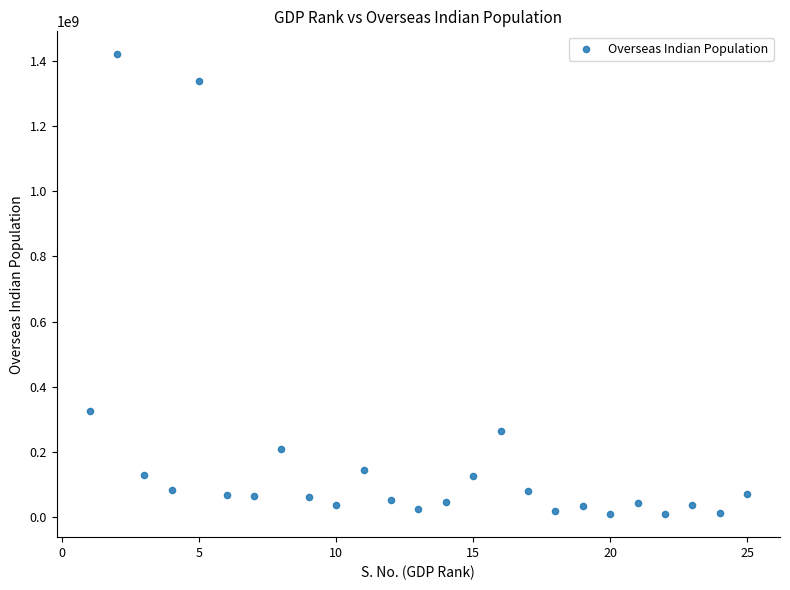

What is the range of Y values (max minus min)?

1412565987